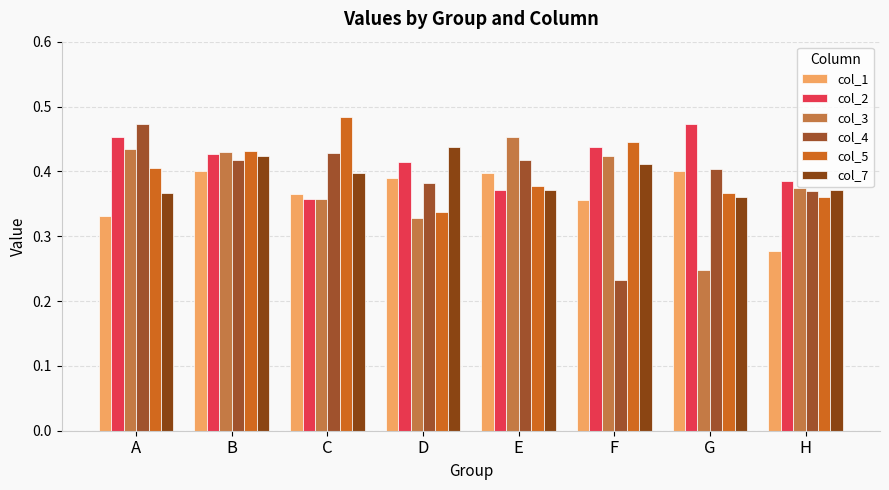

Are the bars horizontal?

No